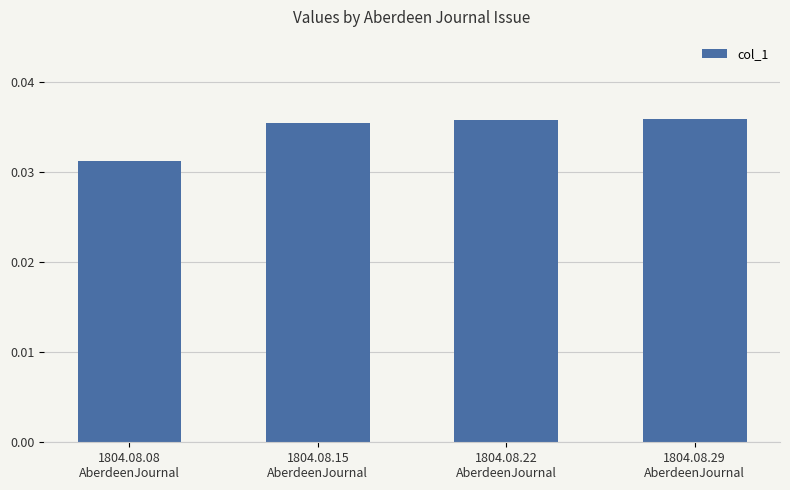

How many values are between 0 and 1?

4